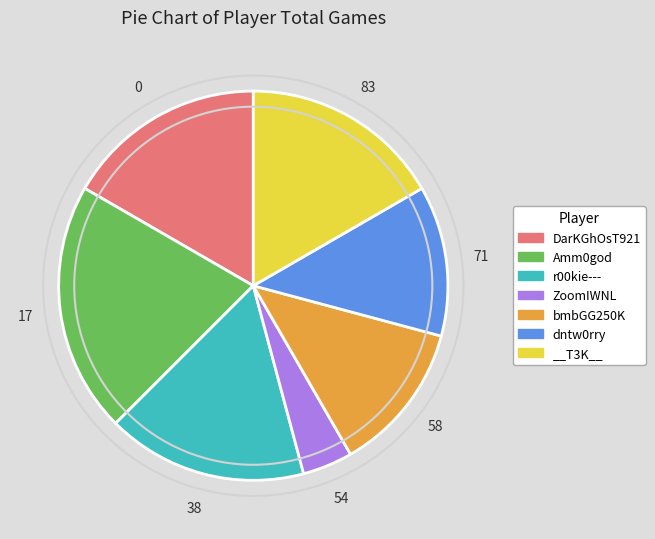

How many segments does this pie chart have?

7